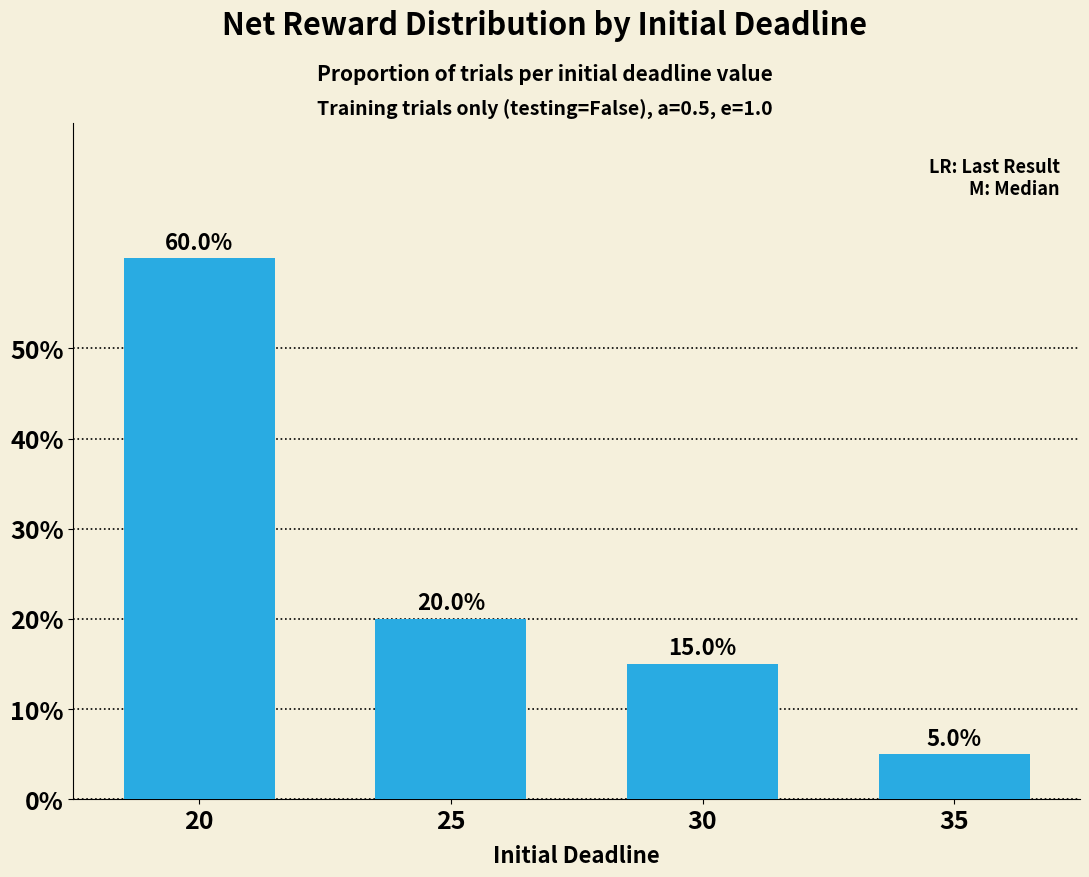

How many bars are there in total?

4